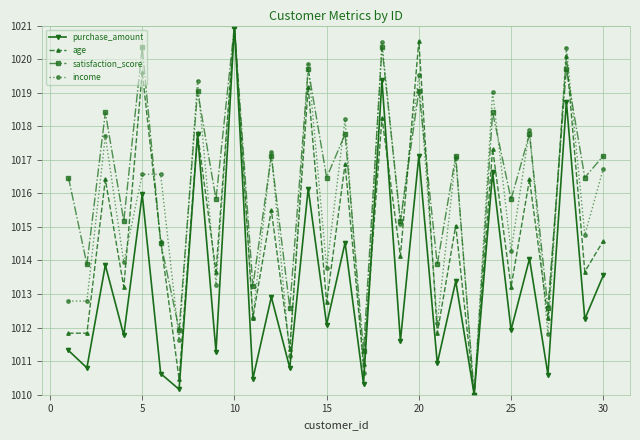

What are all the series names shown in the legend?

purchase_amount, age, satisfaction_score, income